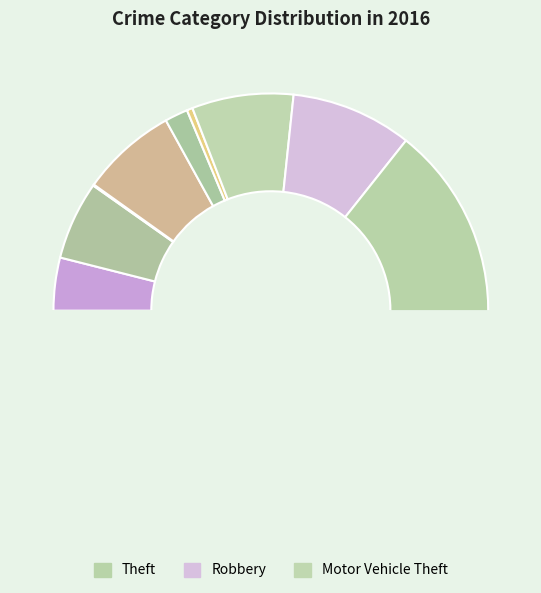

Is it true that Criminal Sexual Assault is 12% of the pie?

False